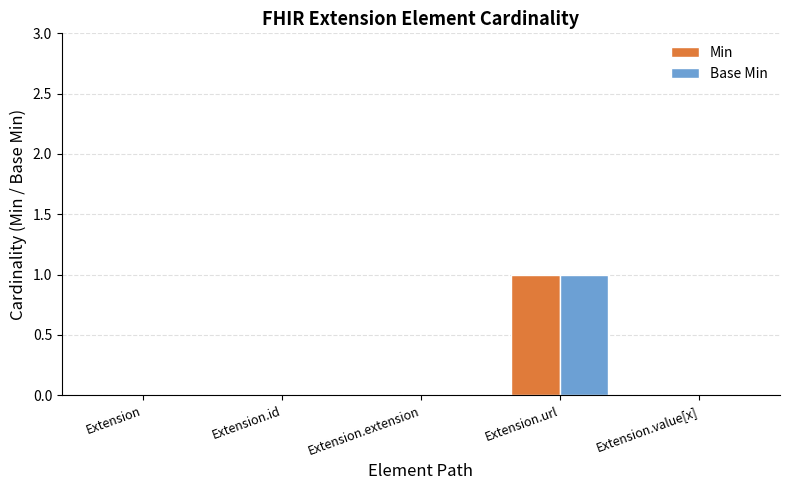

The Base Min series shows 1 at Extension.extension. True or false?

False